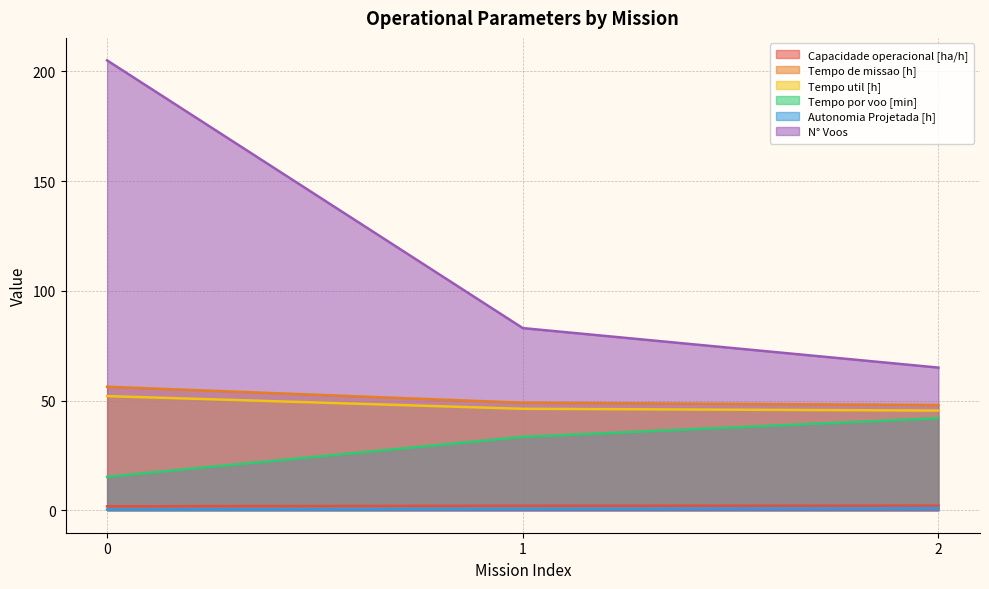

How many data points in N° Voos are less than 83?

1